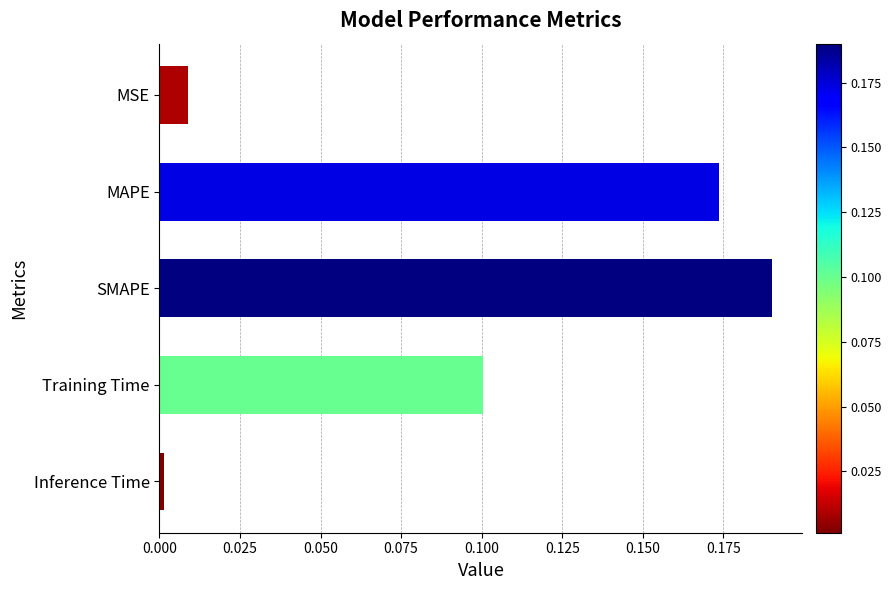

List the labels in order of value, largest first.

SMAPE, MAPE, Training Time, MSE, Inference Time